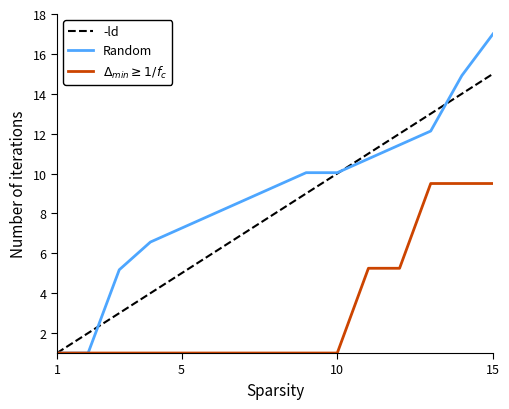

Which series has the widest spread of values?

Random